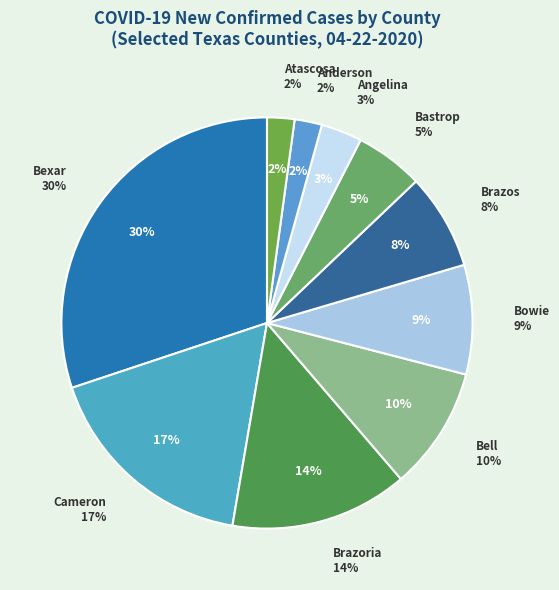

What percentage is the Anderson slice, to the nearest percent?

2%